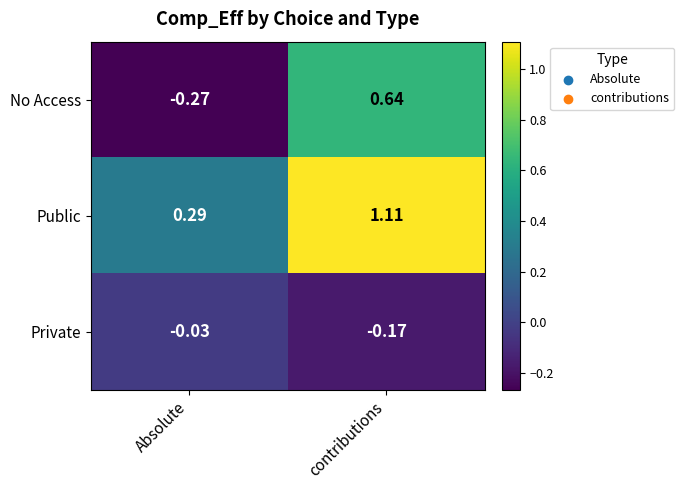

At which category does the chart reach its peak across all series?

contributions